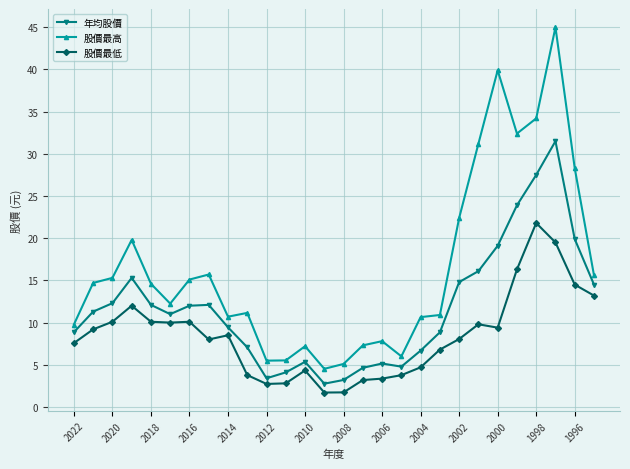

What is the greatest value displayed?

45.0